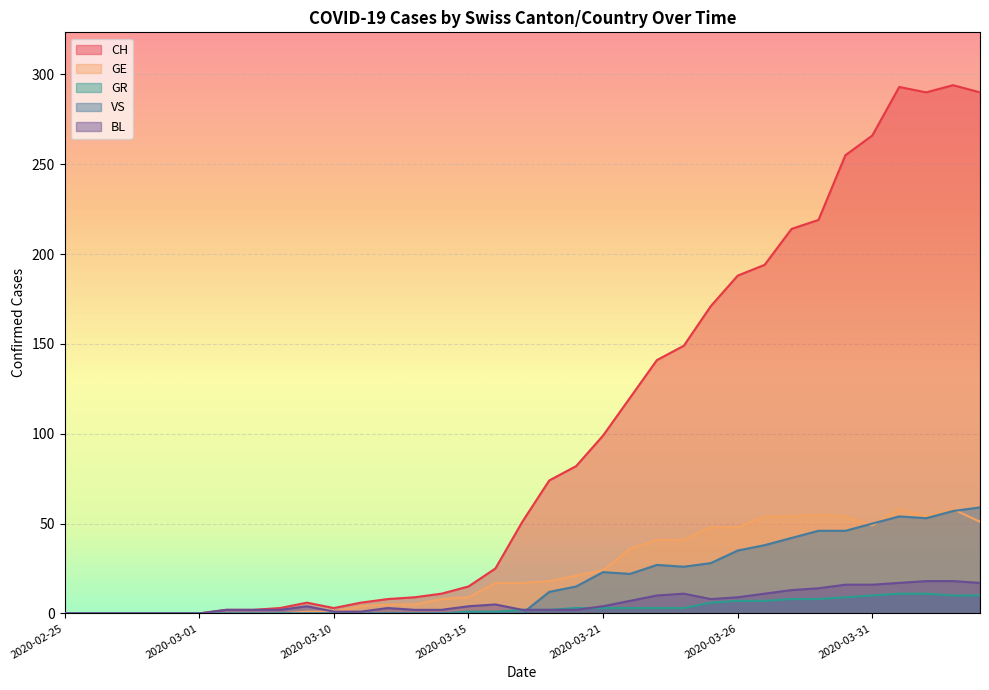

Where does the GR series first go above 2?

2020-03-20